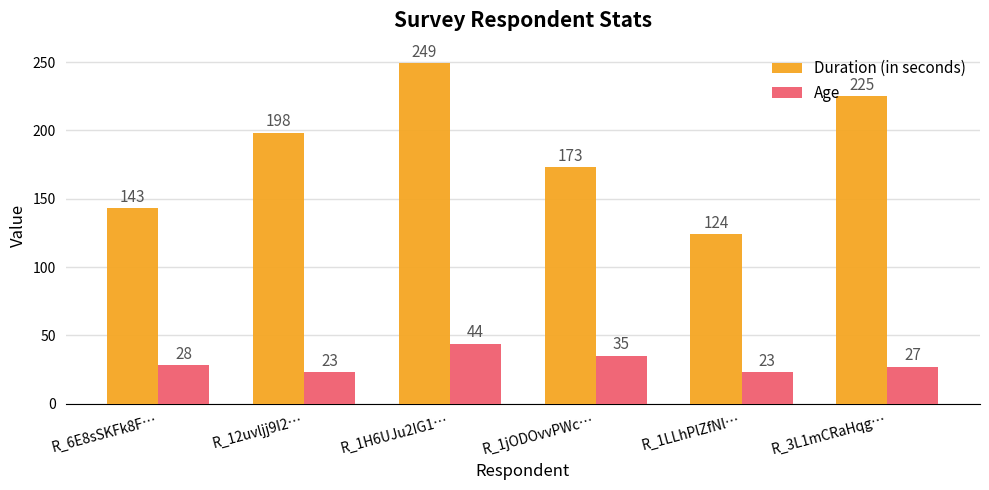

Is it true that Duration (in seconds) equals 198 at R_12uvljj9I2…?

True